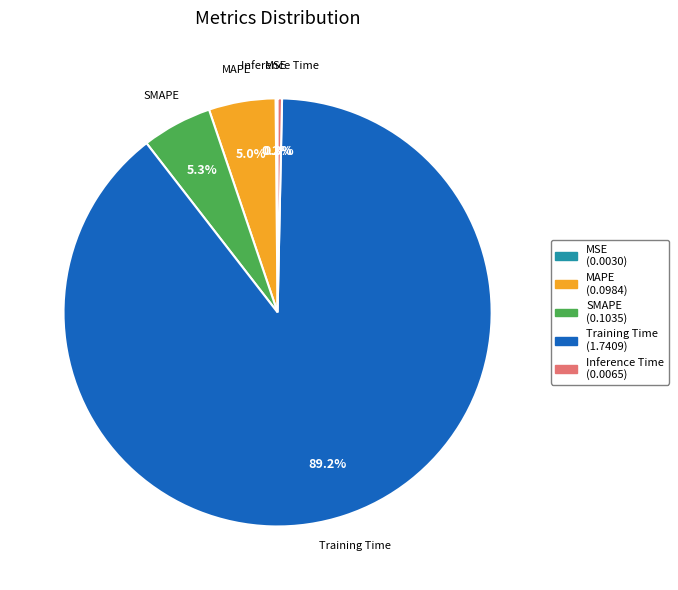

To the nearest percent, what is the difference between the Inference Time and MAPE slice percentages?

5%